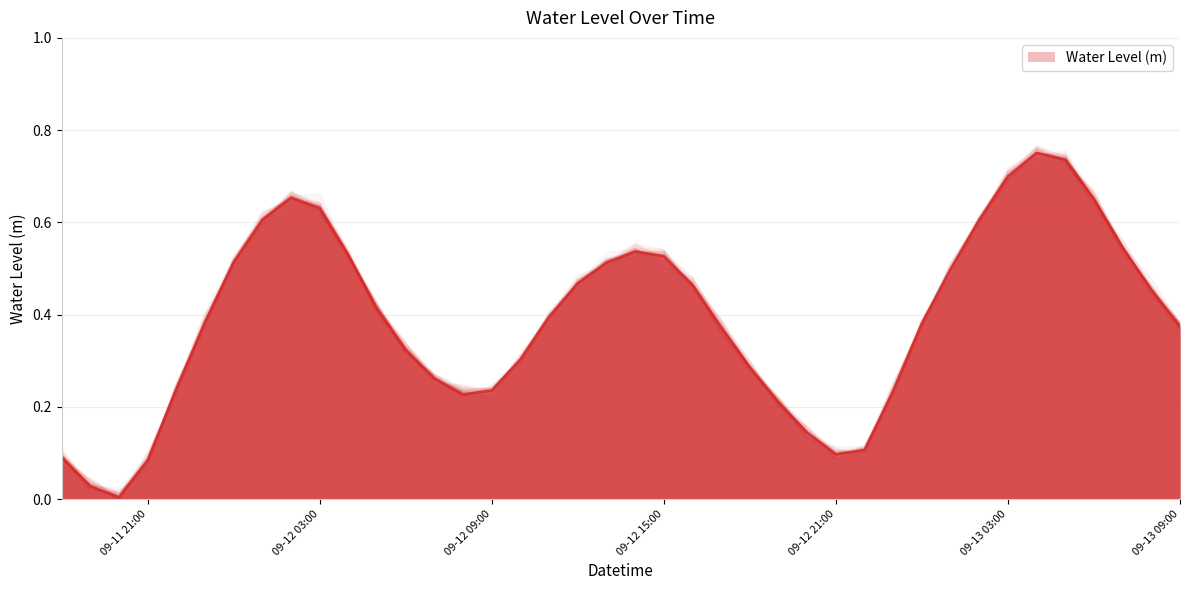

Rank the categories by value from lowest to highest.

2024-09-11 20:00:00, 2024-09-11 19:00:00, 2024-09-11 21:00:00, 2024-09-11 18:00:00, 2024-09-12 21:00:00, 2024-09-12 22:00:00, 2024-09-12 20:00:00, 2024-09-12 19:00:00, 2024-09-12 08:00:00, 2024-09-12 23:00:00, 2024-09-12 09:00:00, 2024-09-11 22:00:00, 2024-09-12 07:00:00, 2024-09-12 18:00:00, 2024-09-12 10:00:00, 2024-09-12 06:00:00, 2024-09-12 17:00:00, 2024-09-13 09:00:00, 2024-09-13 00:00:00, 2024-09-11 23:00:00, 2024-09-12 11:00:00, 2024-09-12 05:00:00, 2024-09-13 08:00:00, 2024-09-12 16:00:00, 2024-09-12 12:00:00, 2024-09-13 01:00:00, 2024-09-12 13:00:00, 2024-09-12 00:00:00, 2024-09-12 15:00:00, 2024-09-12 04:00:00, 2024-09-12 14:00:00, 2024-09-13 07:00:00, 2024-09-13 02:00:00, 2024-09-12 01:00:00, 2024-09-12 03:00:00, 2024-09-13 06:00:00, 2024-09-12 02:00:00, 2024-09-13 03:00:00, 2024-09-13 05:00:00, 2024-09-13 04:00:00